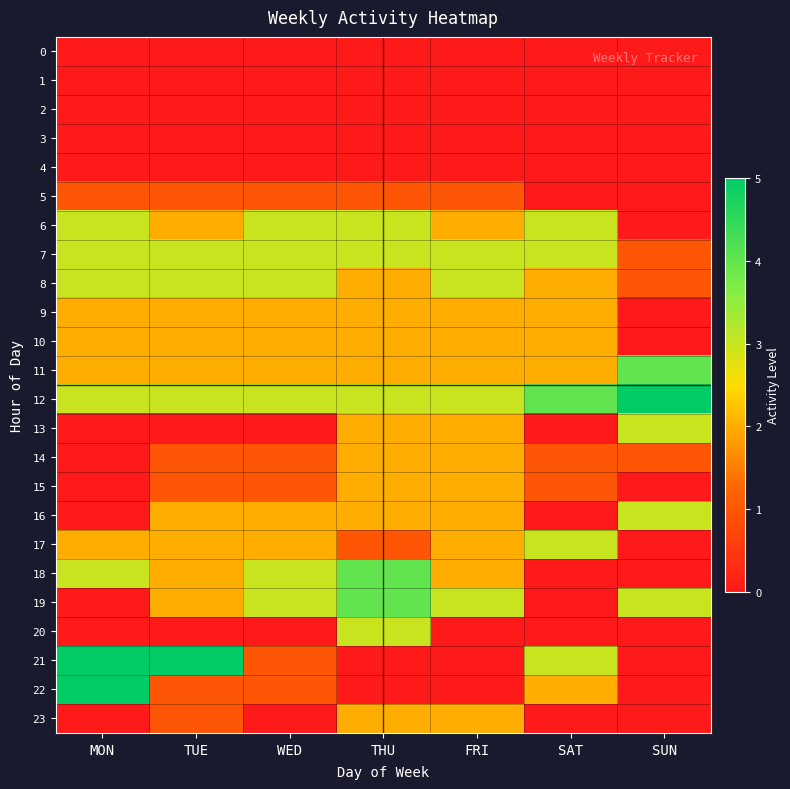

At which category does the chart reach its peak across all series?

SUN